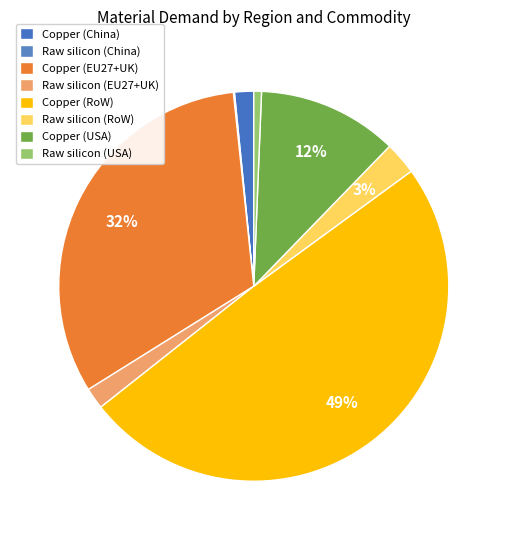

What is the largest slice in the pie chart?

Copper (RoW)